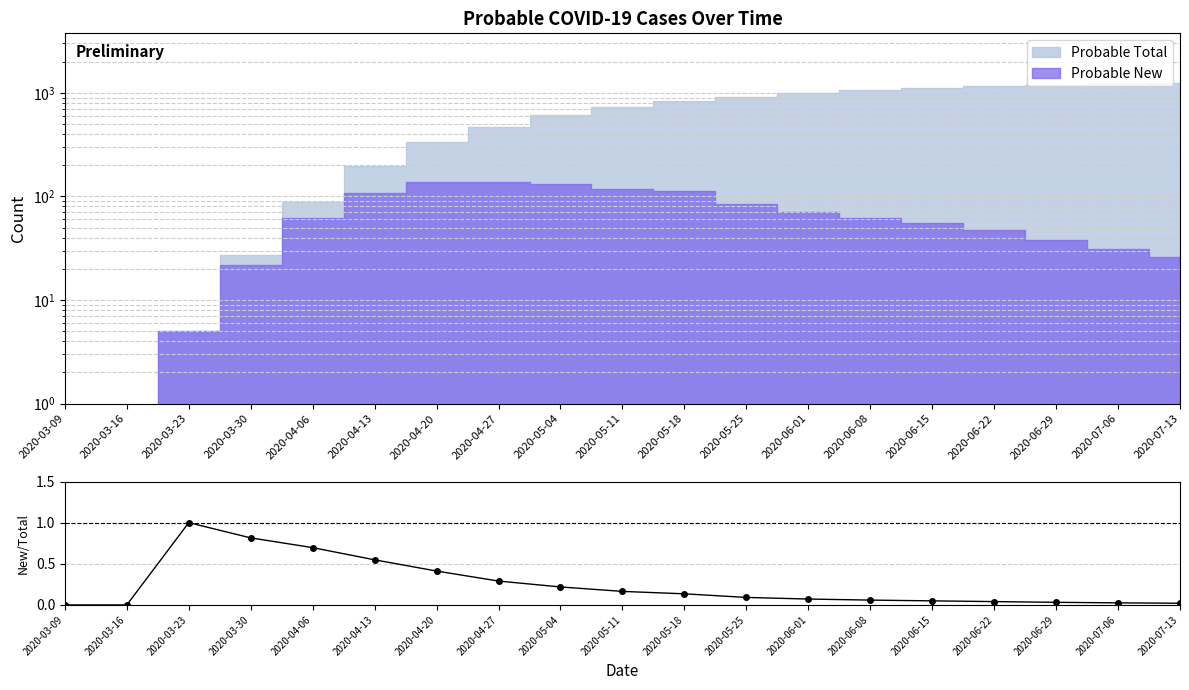

What position from the left is 2020-06-08?

14